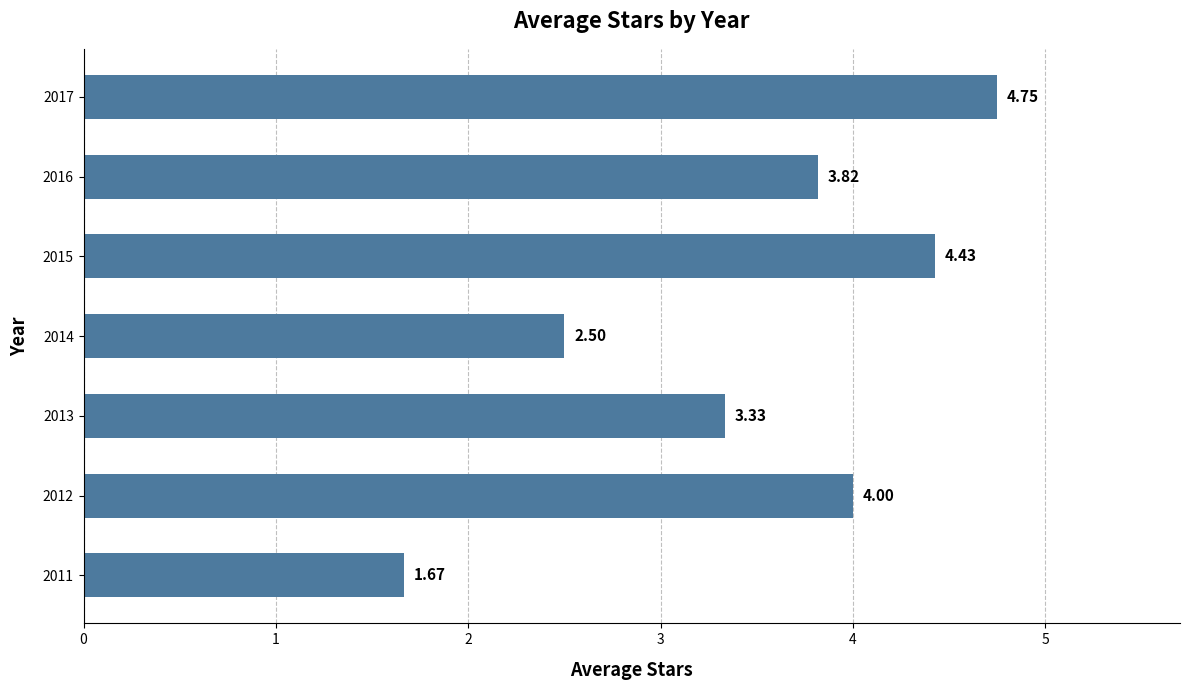

Which label corresponds to the largest value in the chart?

2017